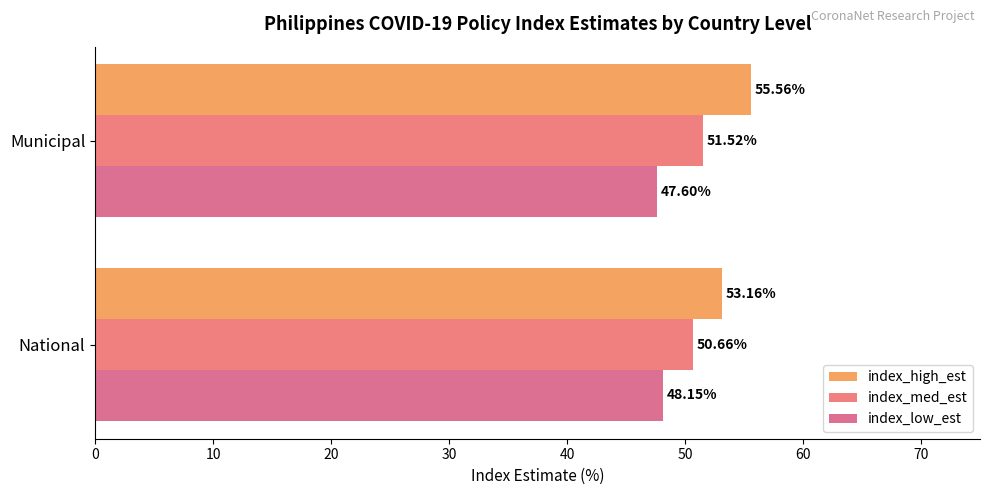

Which series has the largest total across all categories?

index_high_est